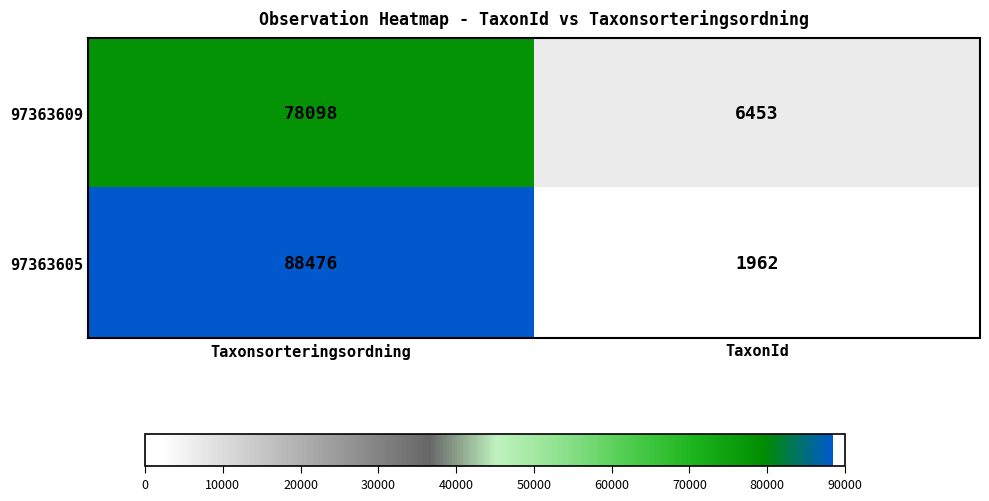

The value of 97363609 at Taxonsorteringsordning is 78098. True or false?

True